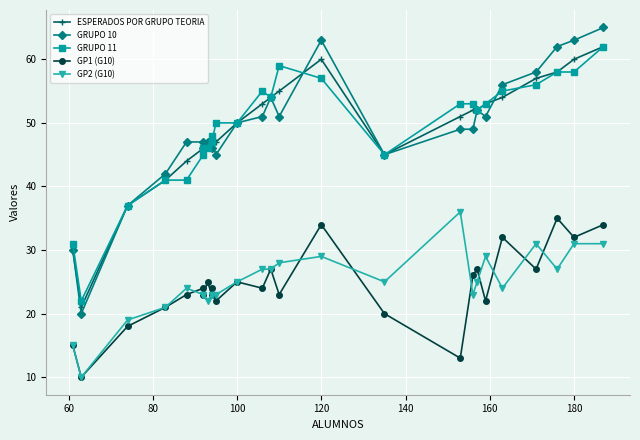

Reading left to right, list all the values displayed in this chart.

ESPERADOS POR GRUPO TEORIA: 30	21	37	41	44	46	46	46	47	47	47	50	53	54	55	60	45	51	52	52	53	54	57	58	60	62
GRUPO 10: 30	20	37	42	47	47	46	47	46	47	45	50	51	54	51	63	45	49	49	52	51	56	58	62	63	65
GRUPO 11: 31	22	37	41	41	45	46	46	48	47	50	50	55	54	59	57	45	53	53	52	53	55	56	58	58	62
GP1 (G10): 15	10	18	21	23	24	23	25	23	24	22	25	24	27	23	34	20	13	26	27	22	32	27	35	32	34
GP2 (G10): 15	10	19	21	24	23	23	22	23	23	23	25	27	27	28	29	25	36	23	25	29	24	31	27	31	31